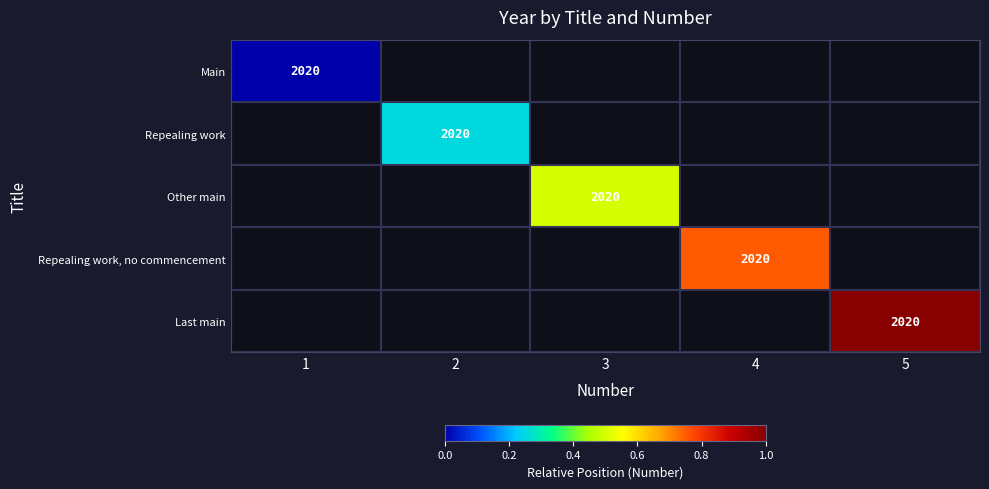

Count the number of categories in the chart.

5